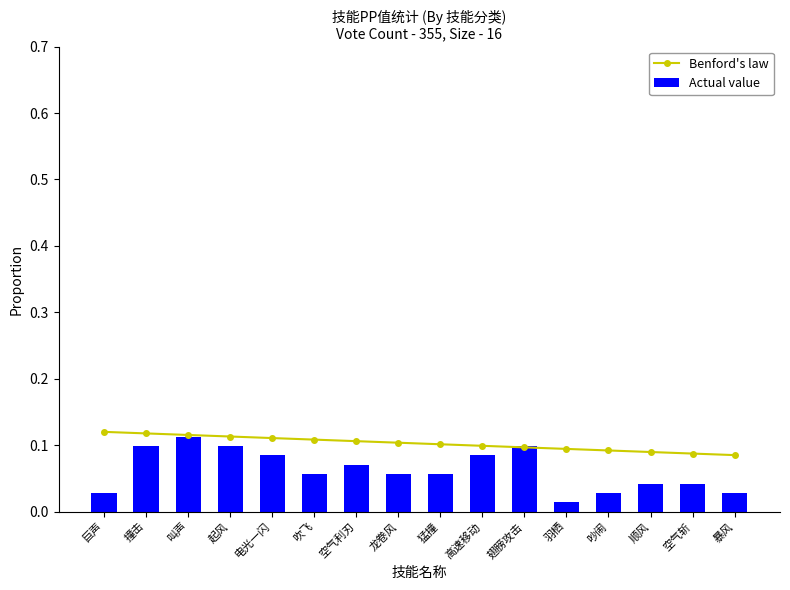

What position from the right is 吵闹?

4